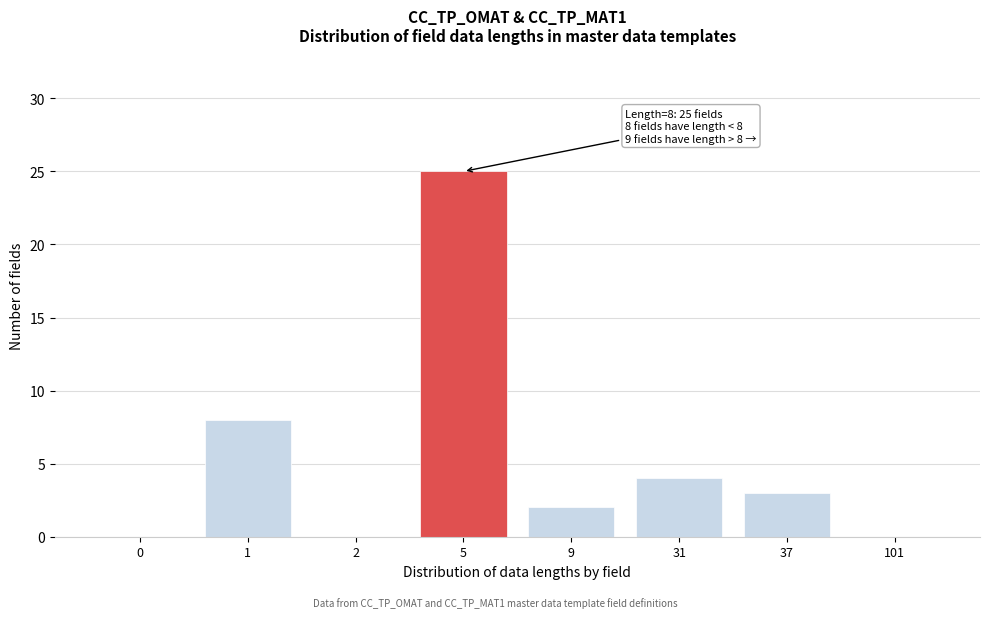

Reading right to left, list all the values displayed in this chart.

101=0	37=3	31=4	9=2	5=25	2=0	1=8	0=0